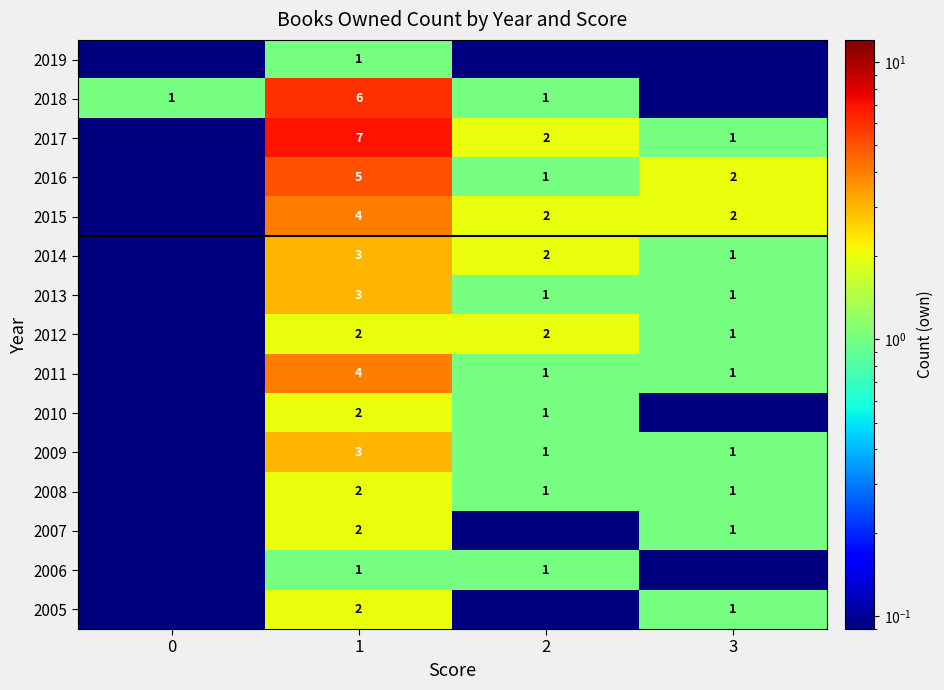

Which label corresponds to the largest value in the chart?

1